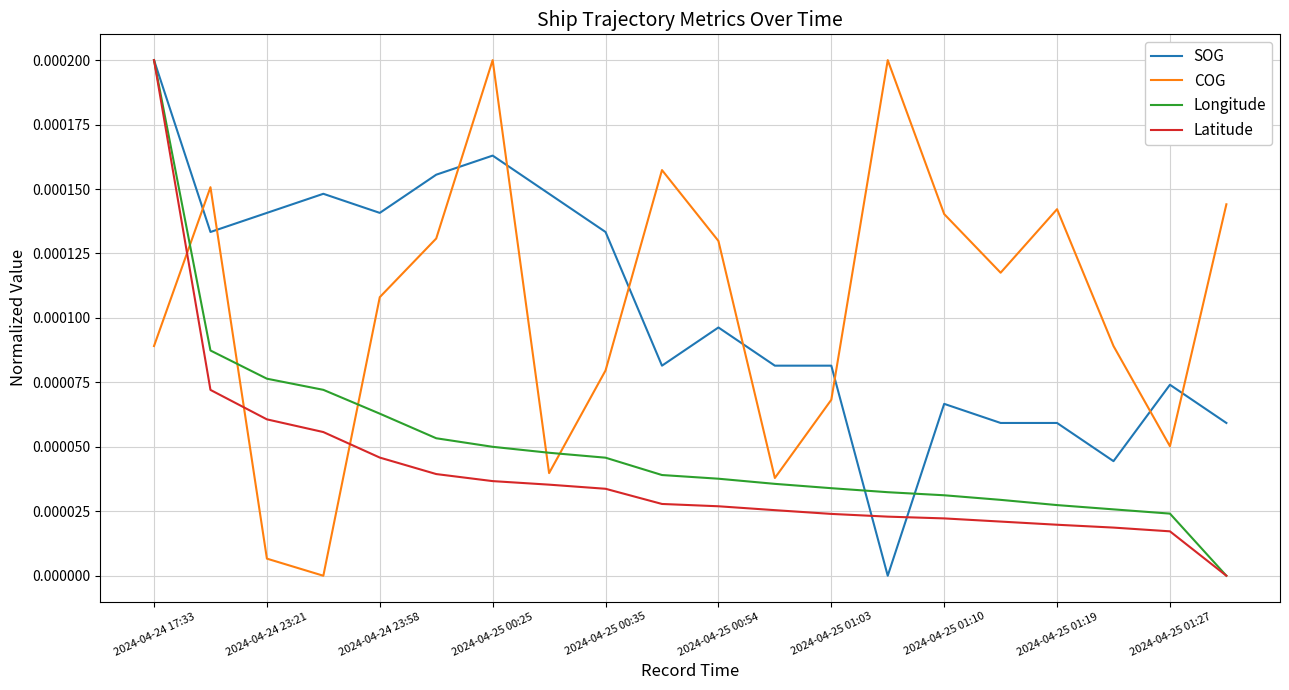

After their last crossing, which series has the higher values: COG or Latitude?

COG